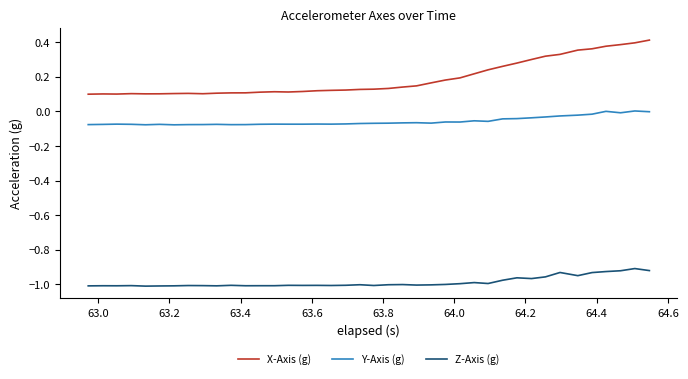

What is the sum of all X-Axis (g) values?

7.5